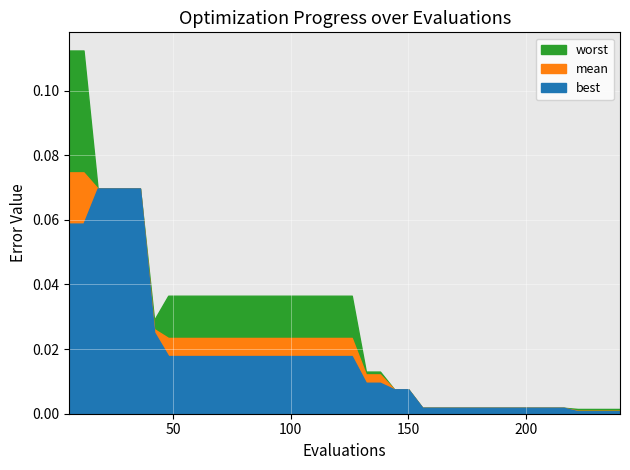

At which category is the sum across all series the highest?

6